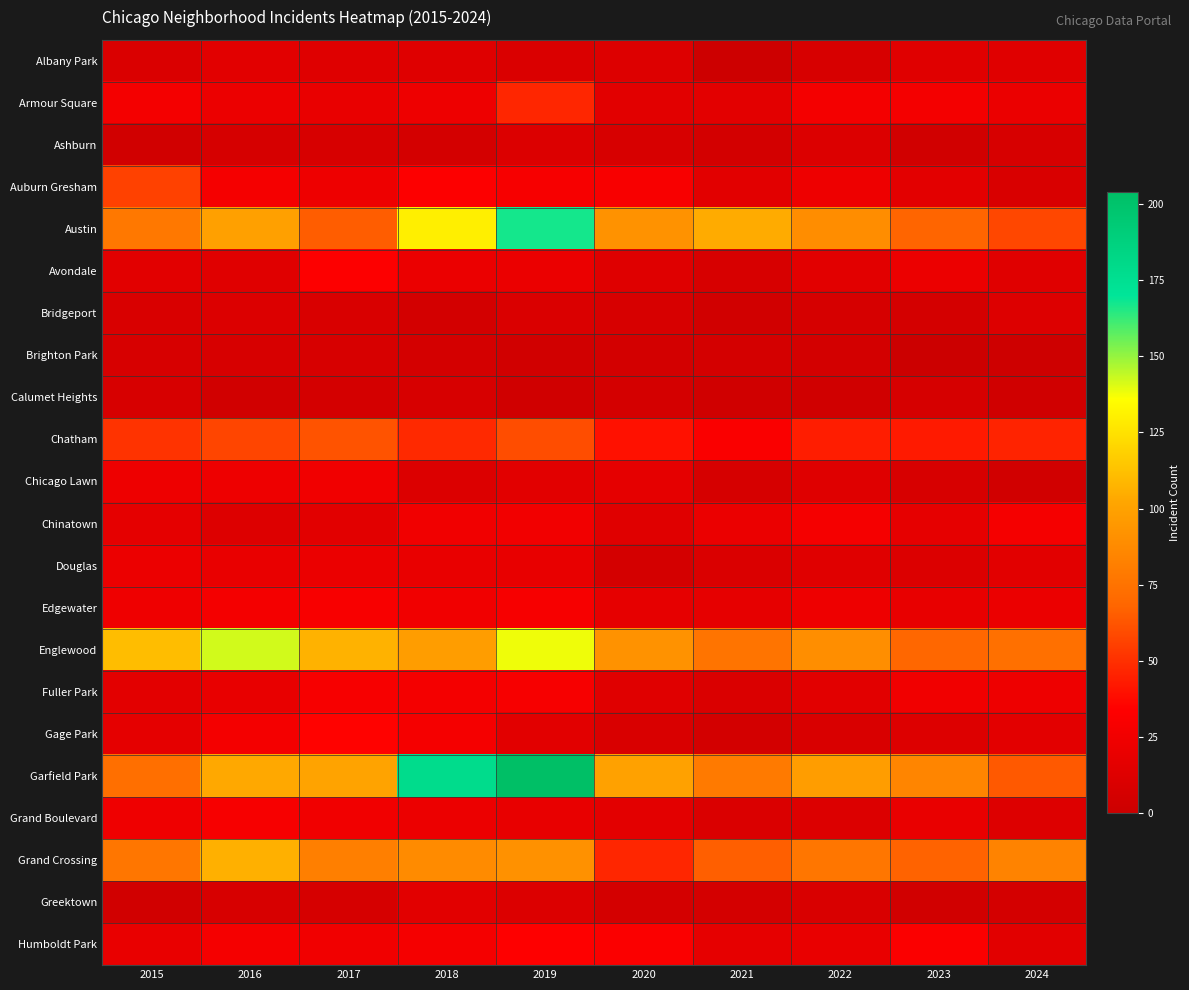

At how many categories does at least one series exceed 138?

3